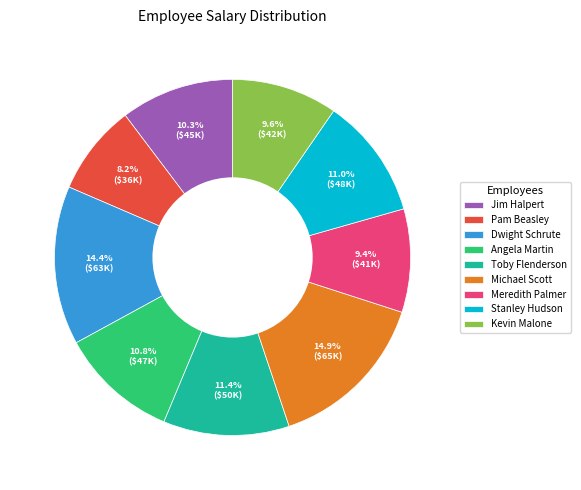

What is the ratio of the value at Toby Flenderson to the value at Dwight Schrute?

0.8